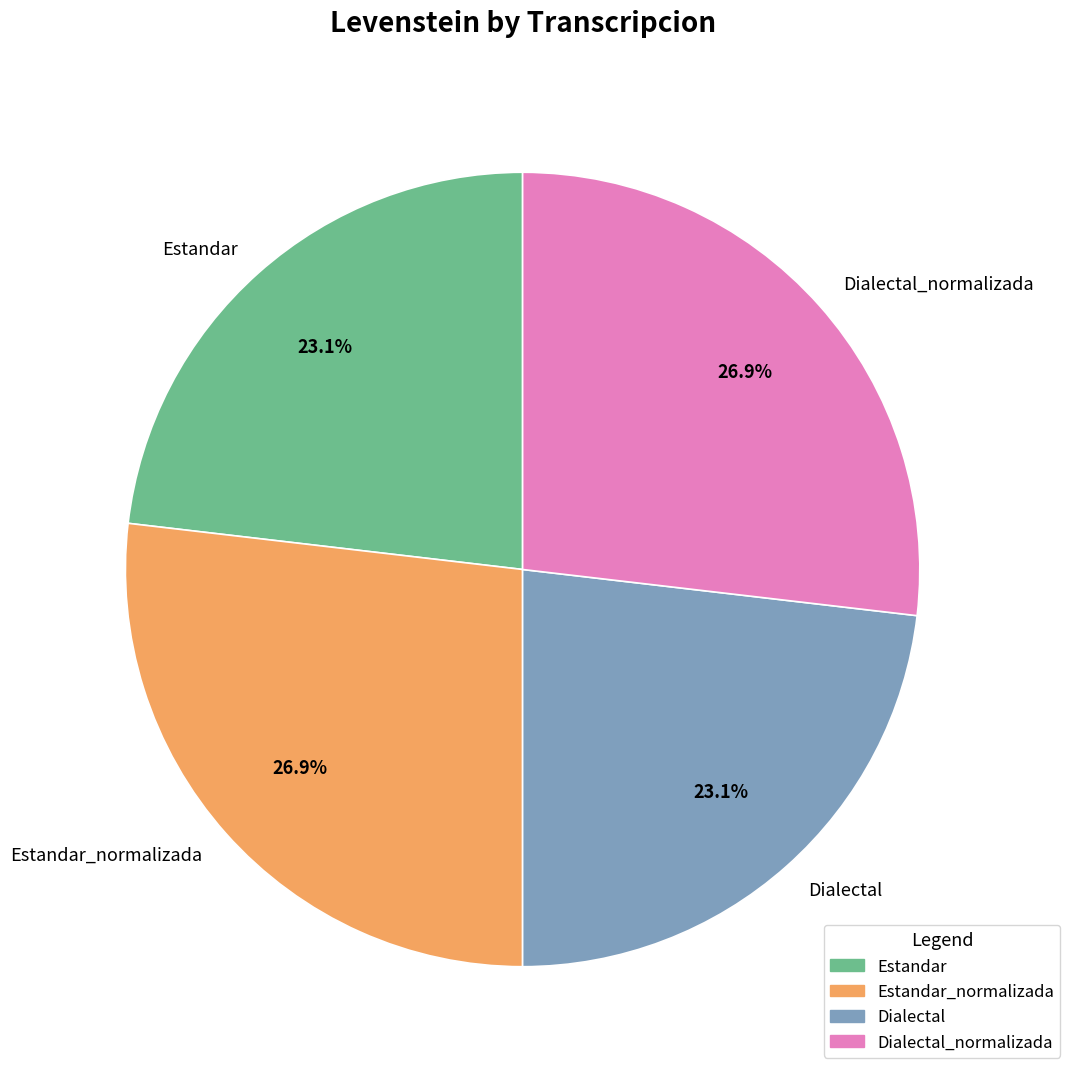

Is it true that Estandar_normalizada is 21% of the pie?

False